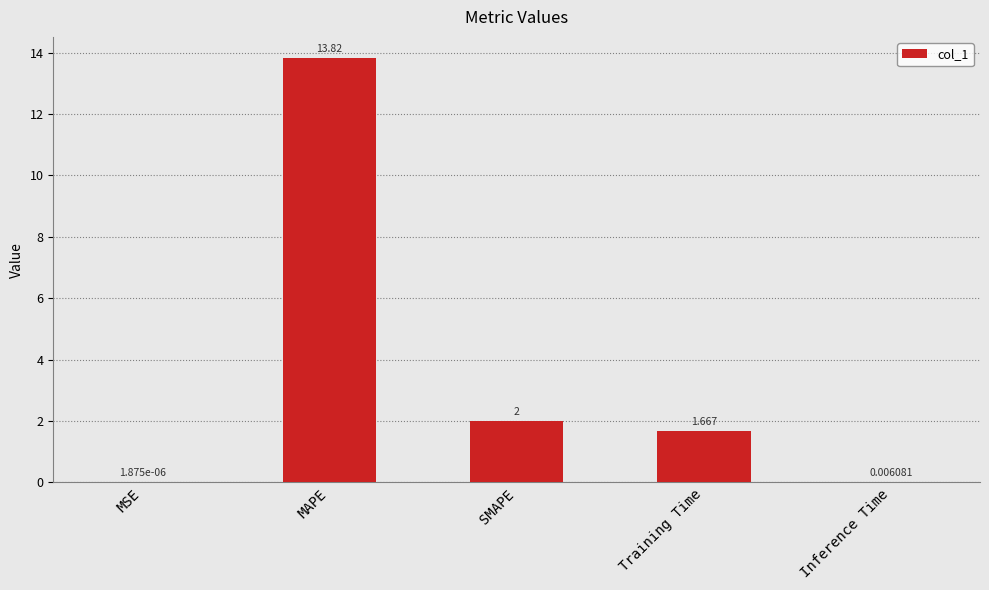

At which label does the data first exceed 1?

MAPE